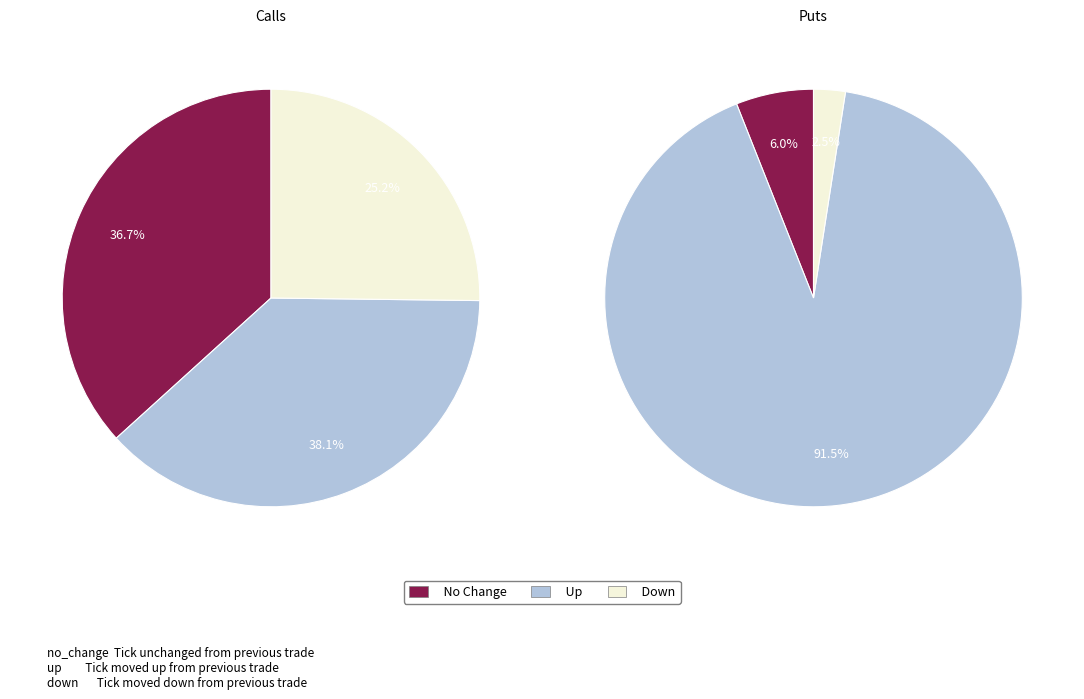

Is the sum of 16 and 29 greater than half?

No